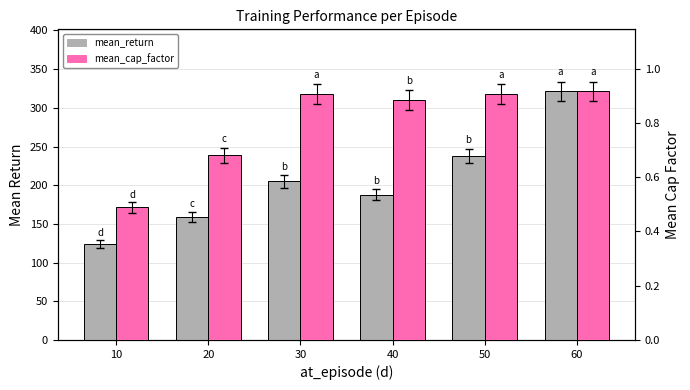

Which series changed the most between 20 and 40?

mean_return